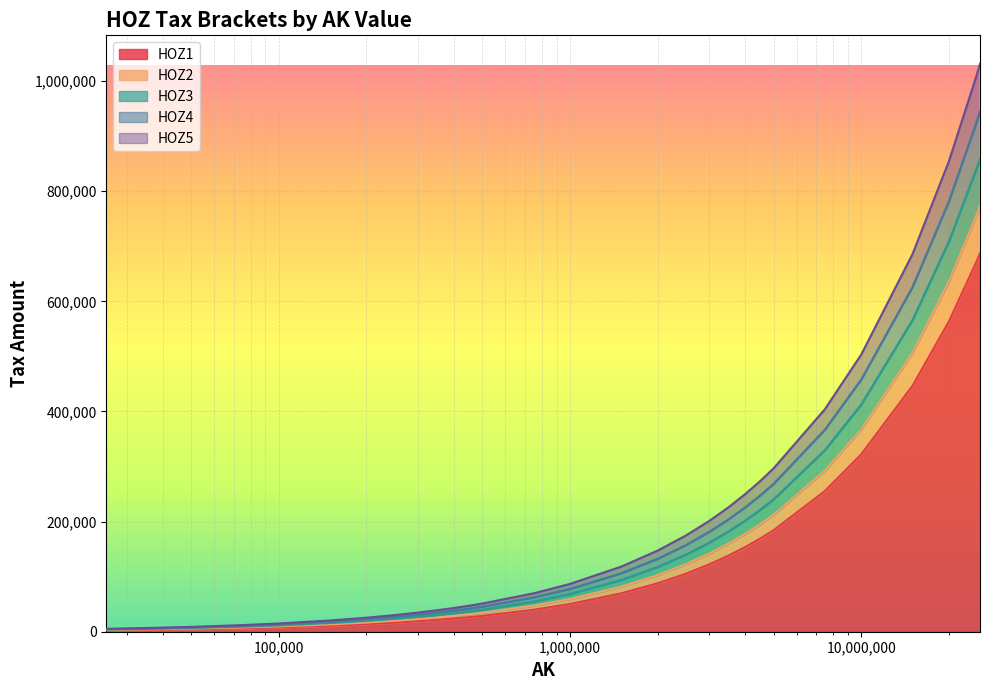

Does the chart display data point markers on the line(s)?

No